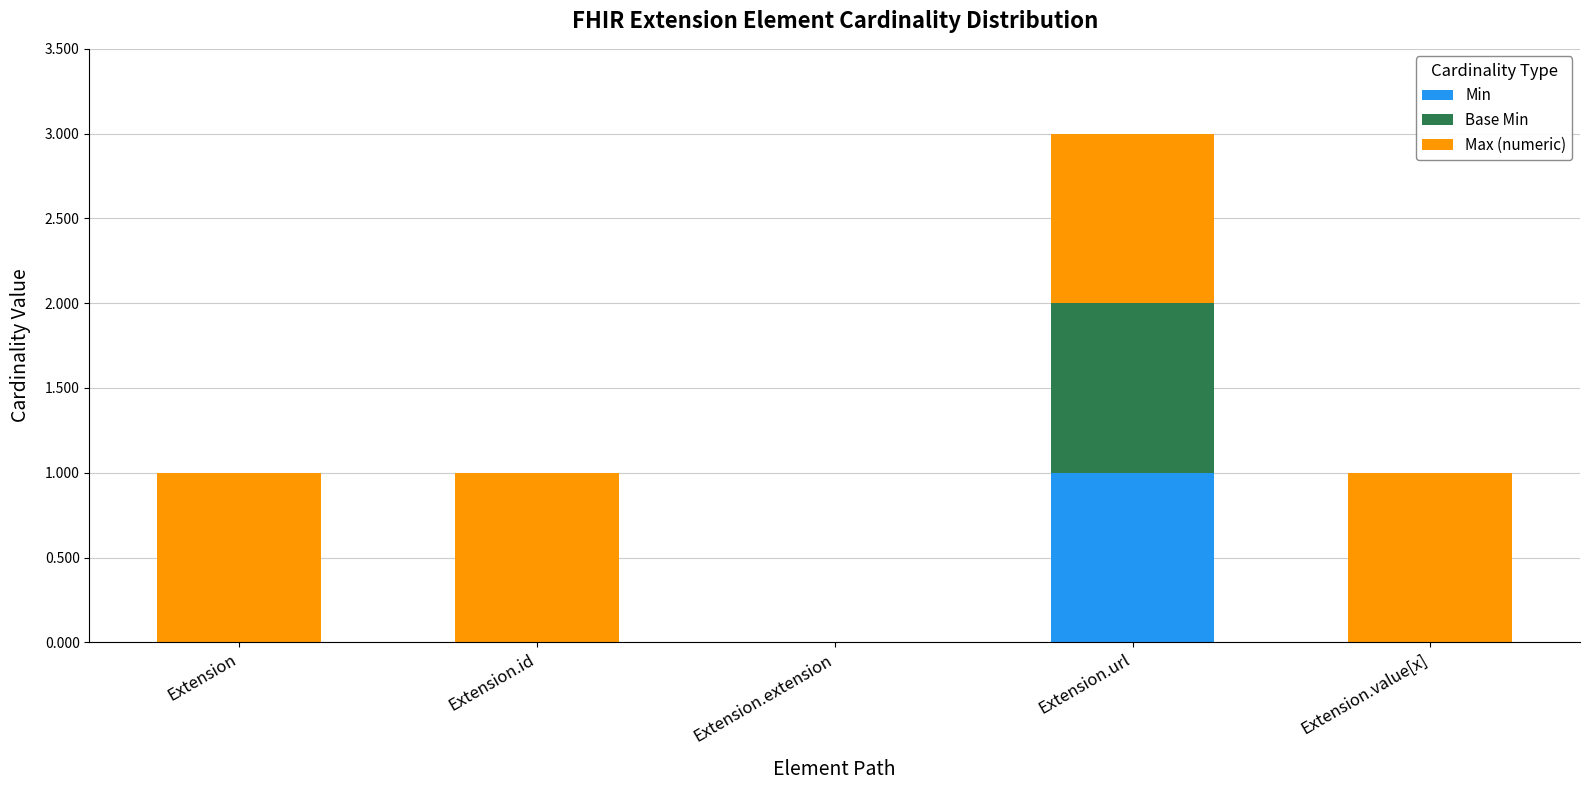

At which label does Min reach its peak?

Extension.url